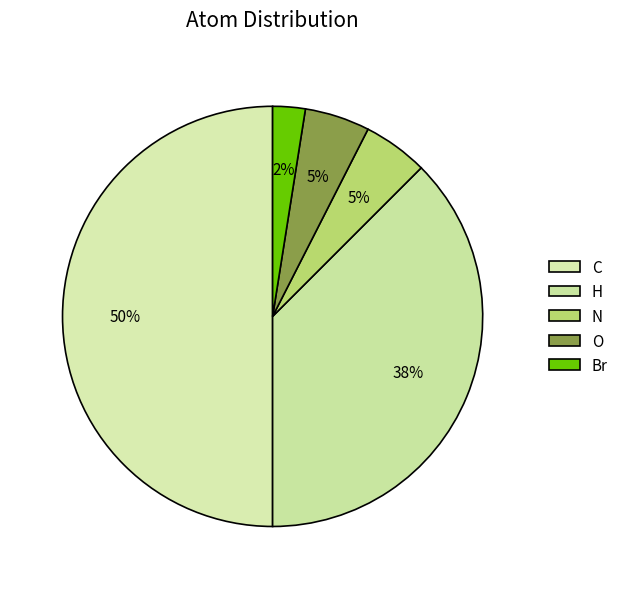

Is there a majority slice in this chart?

No